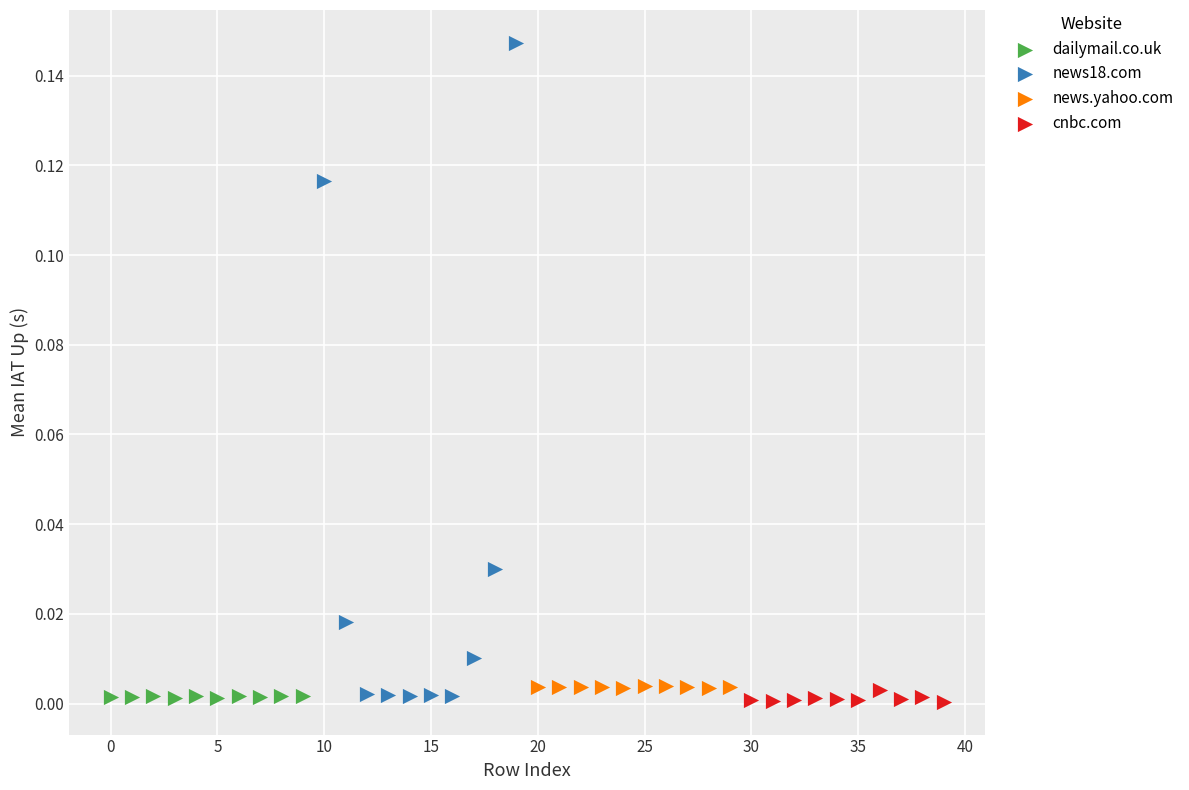

Which series contains the highest Y value?

news18.com